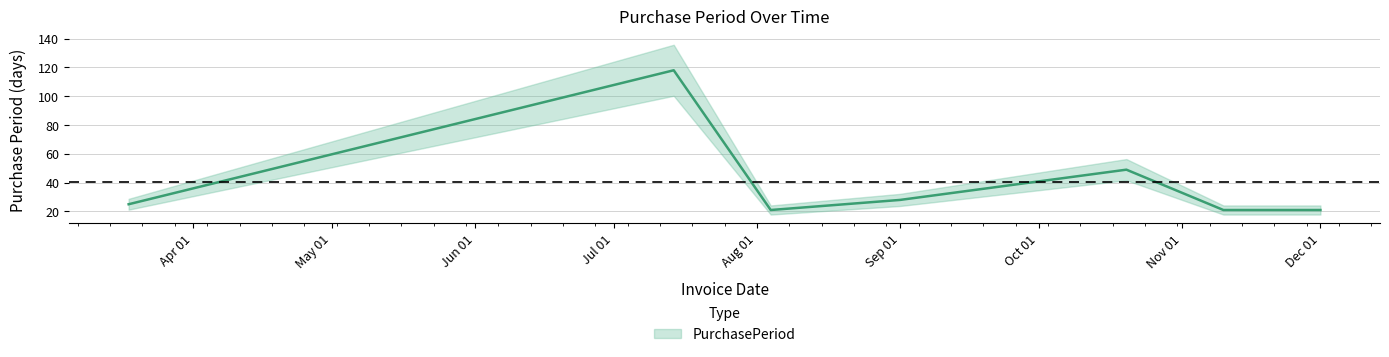

What is the difference between the maximum and minimum values?

97